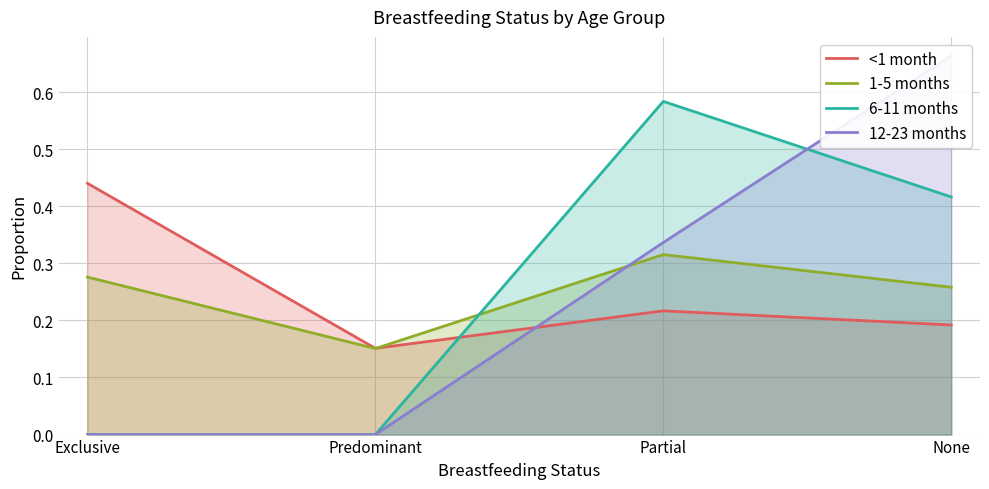

At which category is the sum across all series the highest?

None